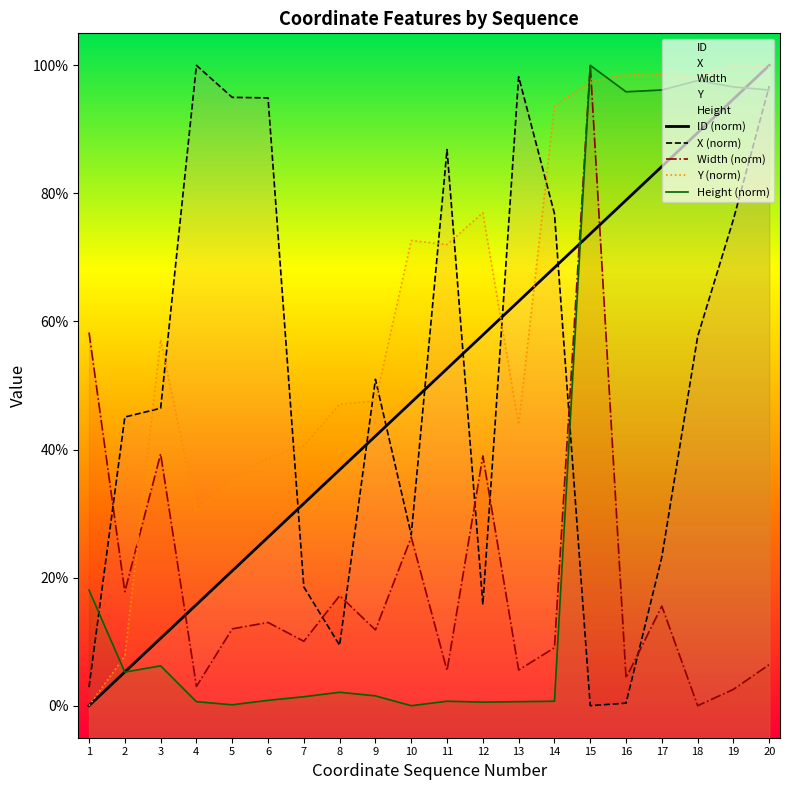

Rank the series at 20 from highest to lowest value.

ID (norm), Y (norm), X (norm), Height (norm), Width (norm)